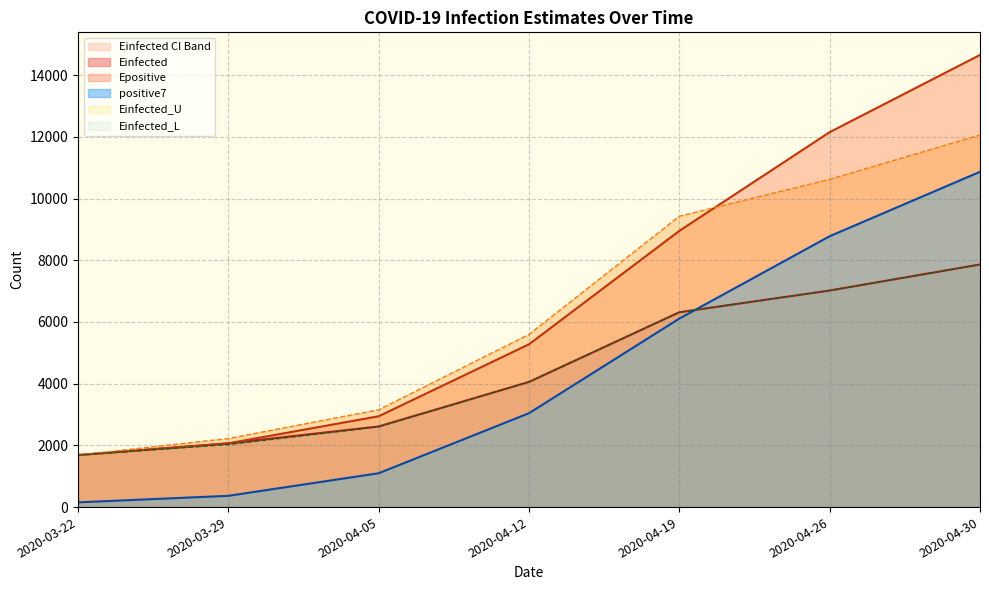

What is the highest value of the Epositive series?

14655.5